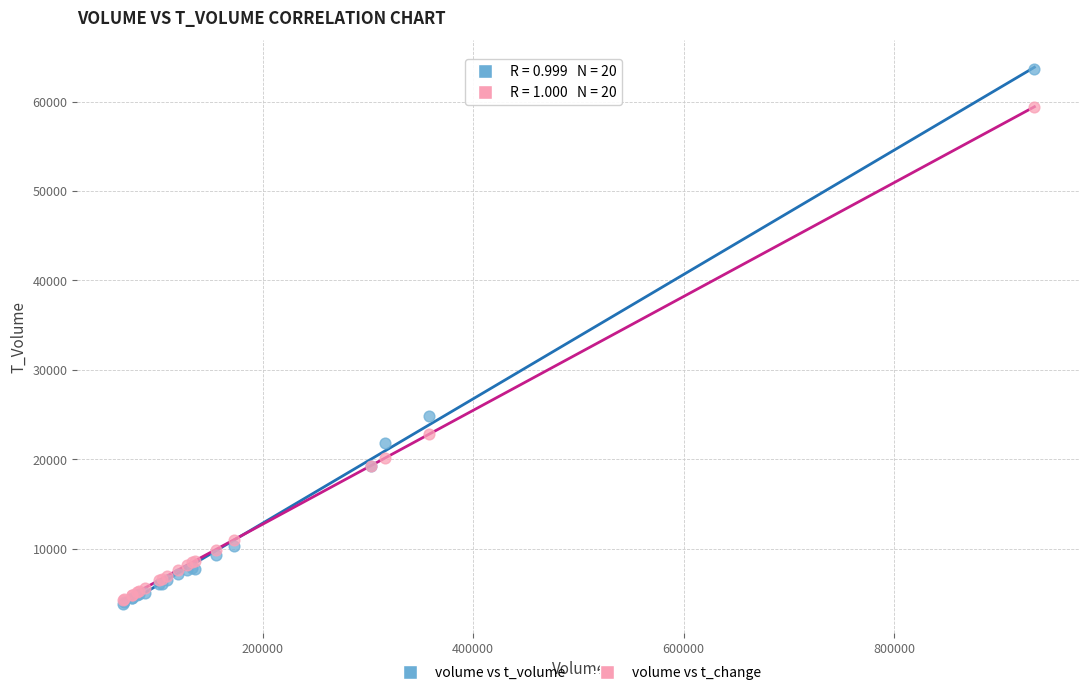

Across all series, what Y value is closest to 33721?

24870.0